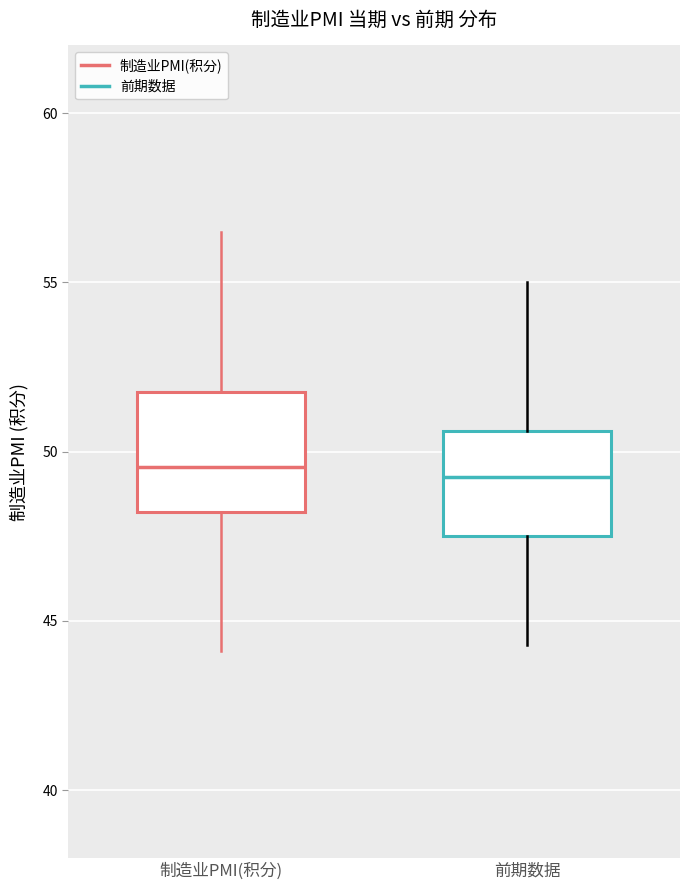

Reading left to right, transcribe this box plot: for each box, give where its median line is, the range the box spans, and where its two whiskers end, as read against the y-axis. The values are not printed on the chart, so give them approximately, as read against the axis.

制造业PMI(积分): median 49.5, box 48.0 to 52.0, whiskers 44.0 to 56.5
前期数据: median 49.5, box 47.5 to 50.5, whiskers 44.5 to 55.0